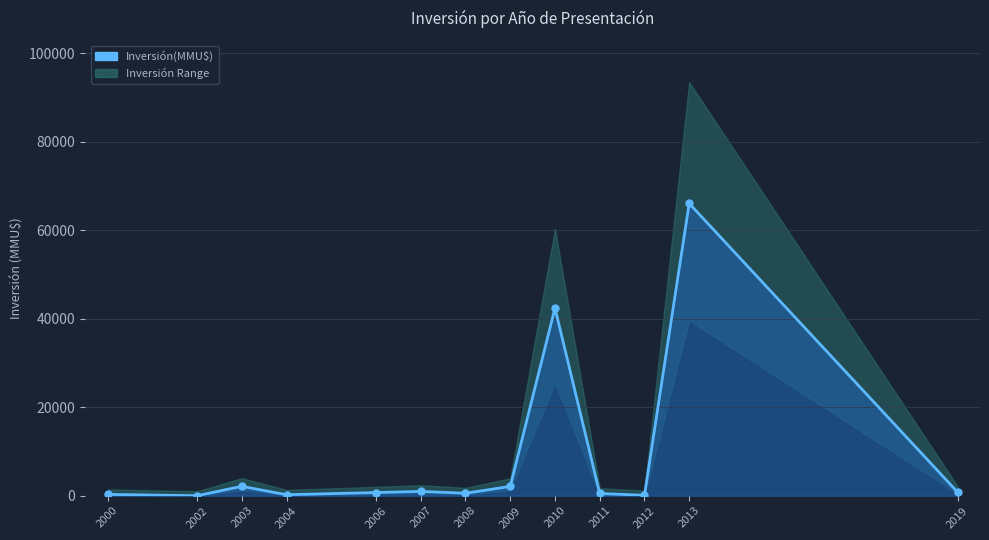

True or false: the data shows 1113 at 2009.

False